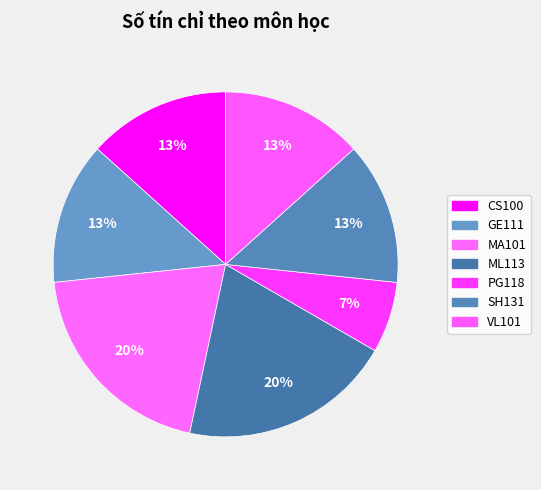

Approximately how many times larger is the value at SH131 compared to MA101?

0.7